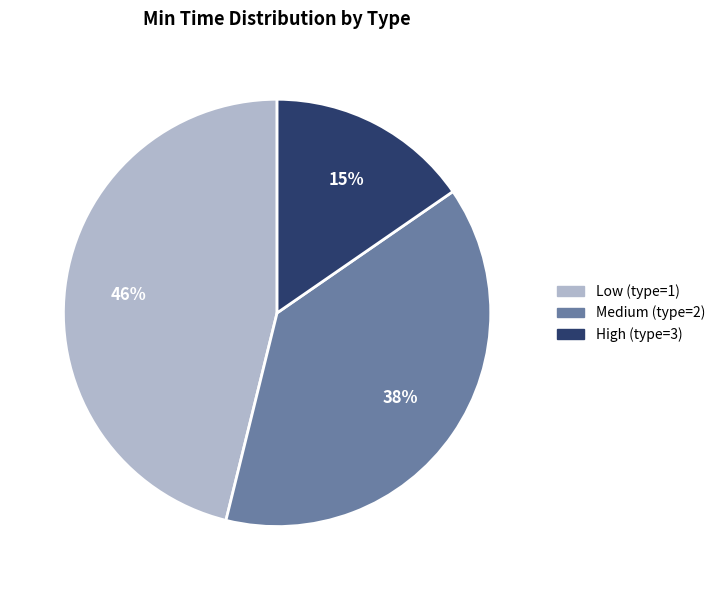

Count the number of slices in the pie.

3